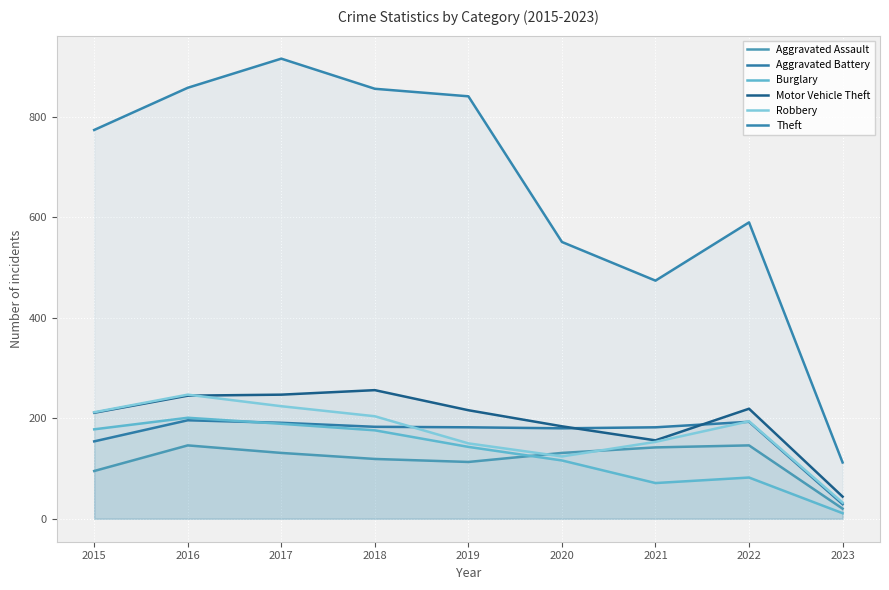

The value of Motor Vehicle Theft at 2023 is 22. True or false?

False